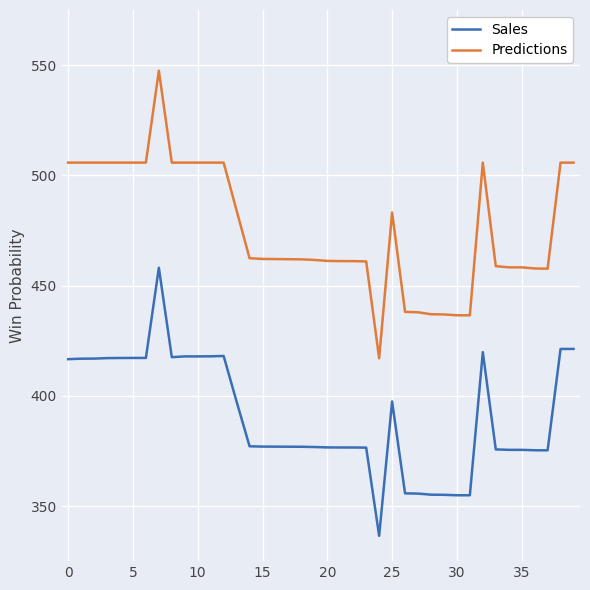

List the series in order of their overall mean, lowest first.

Sales, Predictions